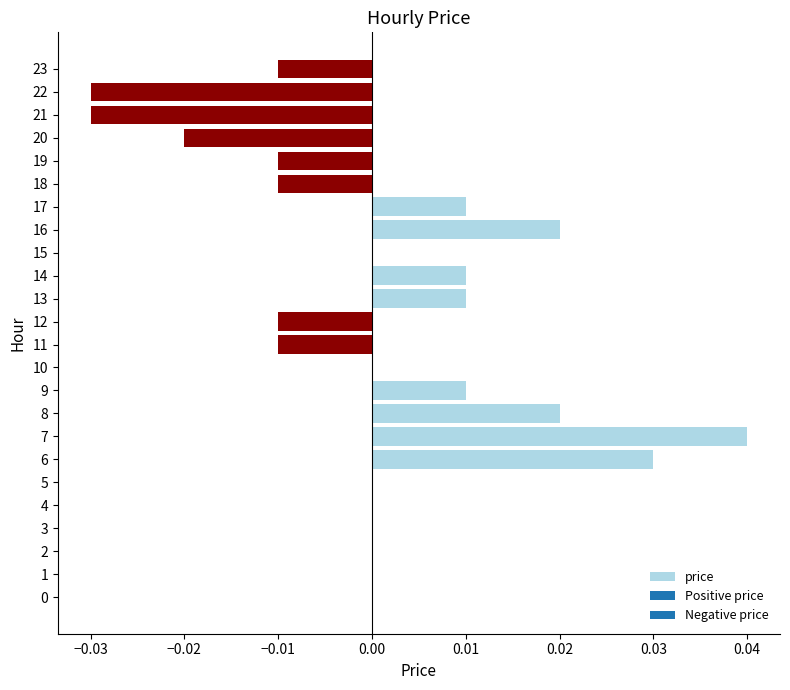

Which label corresponds to the largest value in the chart?

7